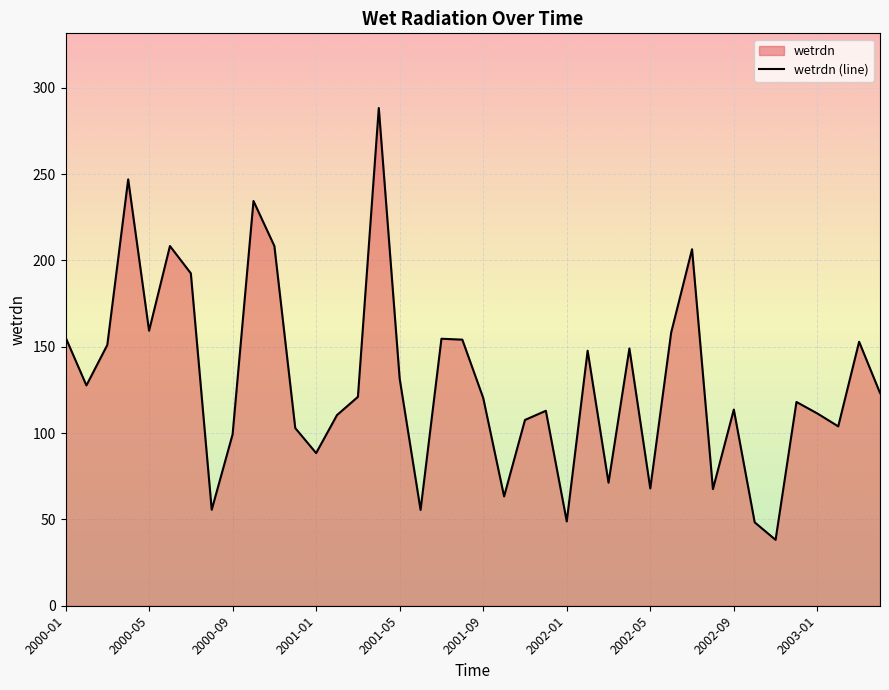

What is the minimum value shown in the chart?

38.2